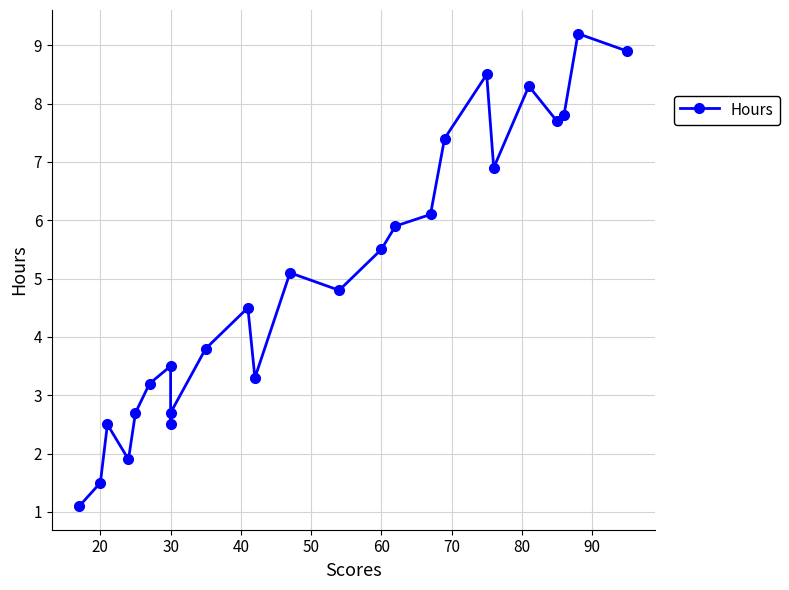

What is the minimum value shown in the chart?

1.1